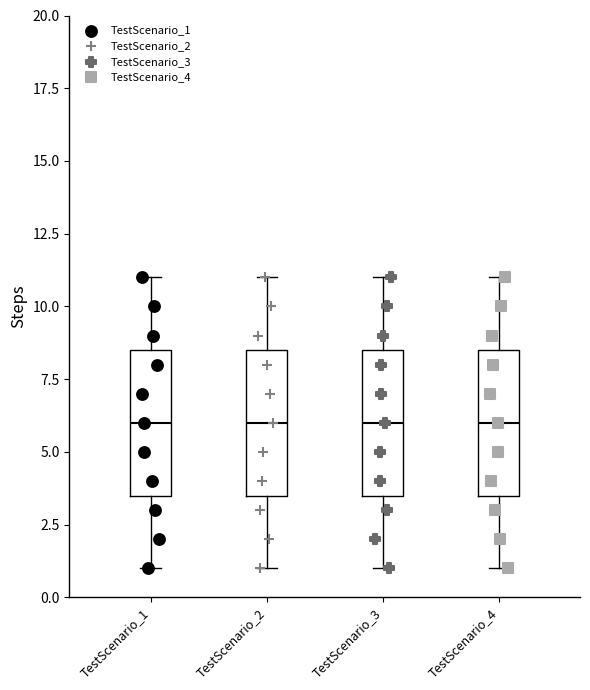

Where does the median line of the box for TestScenario_3 sit on the y-axis? The values are not printed on the chart, so give them approximately, as read against the axis.

6.0